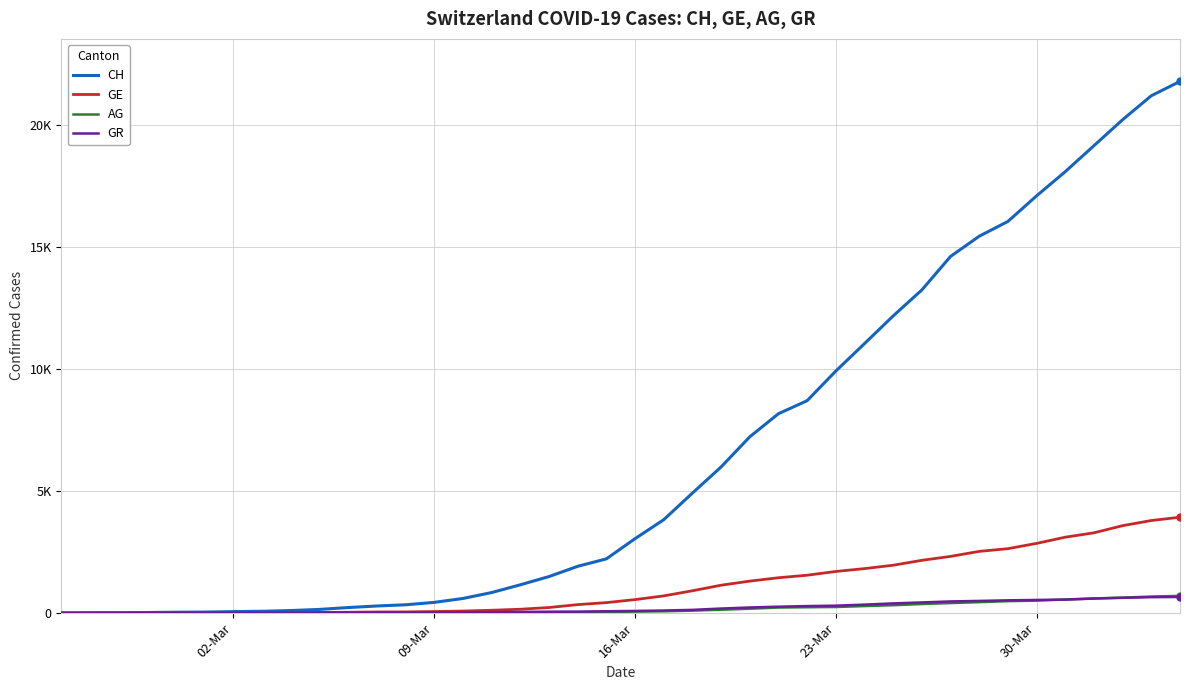

What is the sum of all GR values?

8233